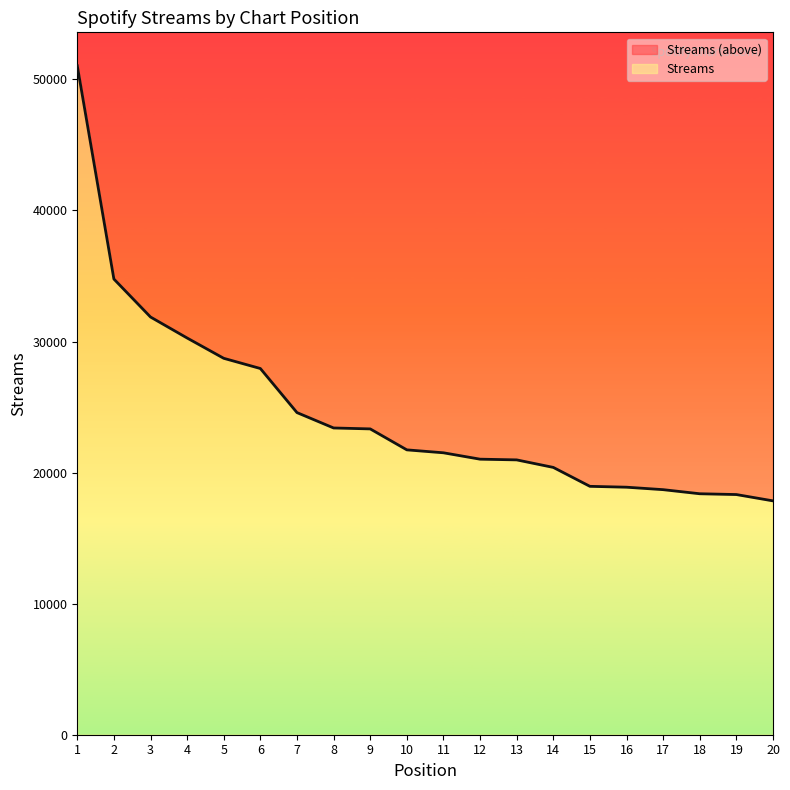

Which has a higher value, 9 or 7?

7